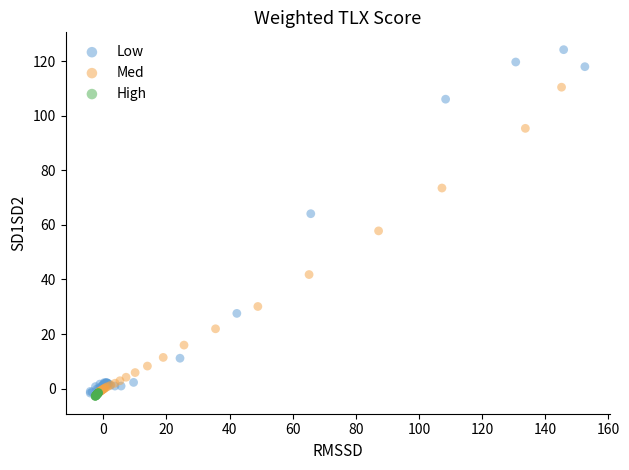

Which series has the widest spread of Y values?

Low